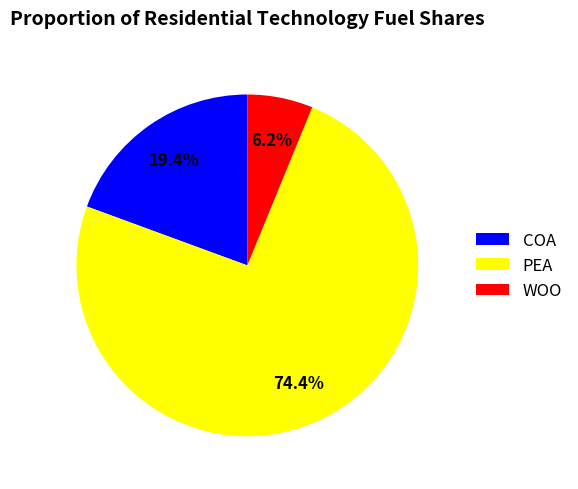

How much of the chart is everything except PEA?

25.6%